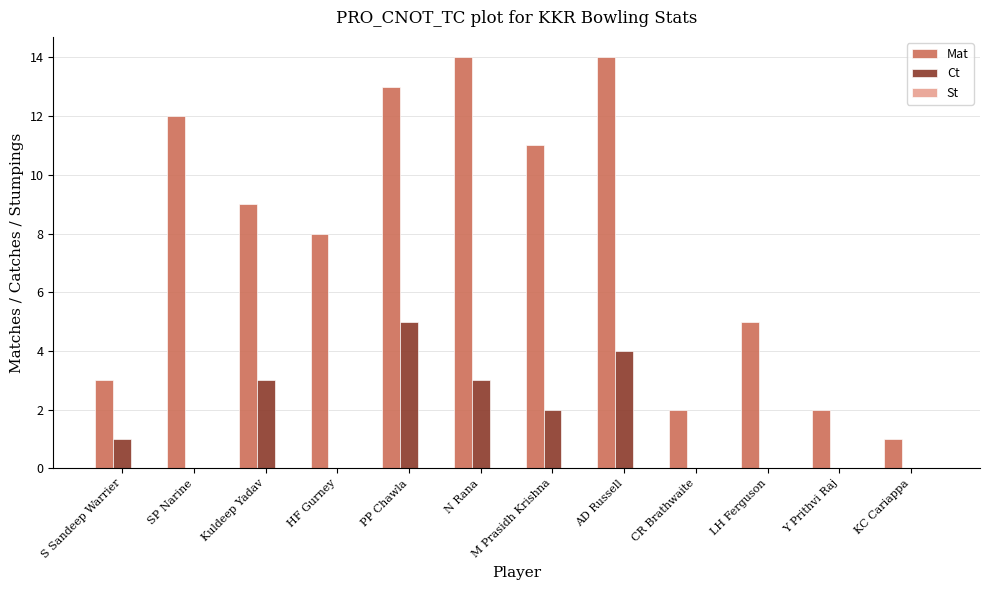

The value of Ct at SP Narine is 0. True or false?

True